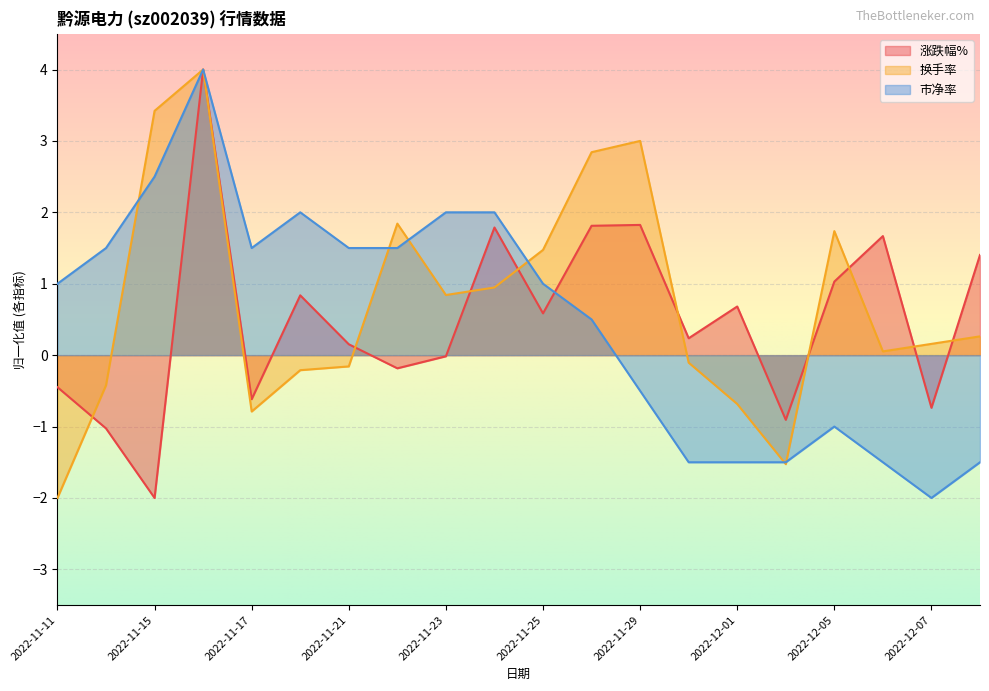

True or false: 换手率 and 市净率 intersect in this chart.

True